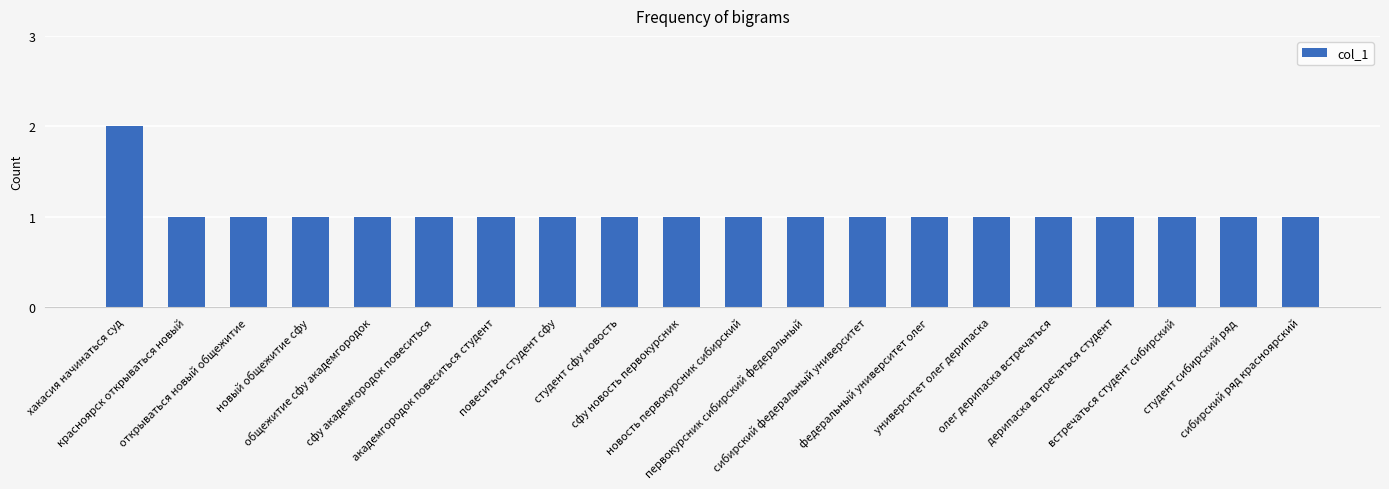

What position from the left is новость первокурсник сибирский?

11